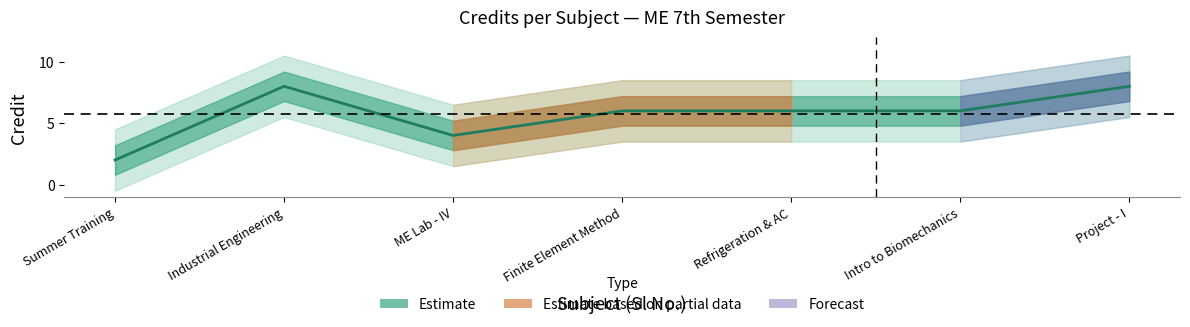

At which category does the chart reach its peak across all series?

Industrial Engineering